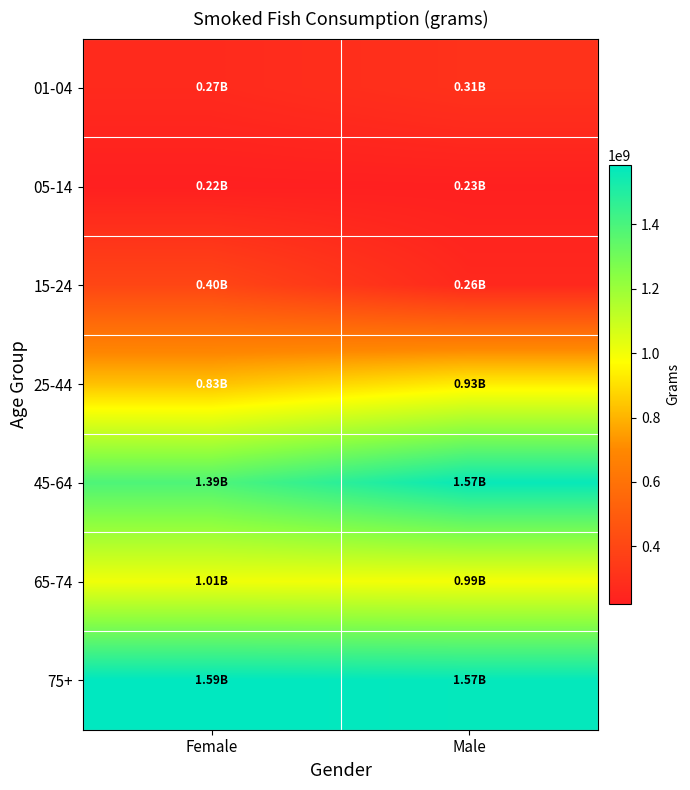

Reading left to right, list all the values displayed in this chart.

01-04: Female=270613894.6	Male=306066197.8
05-14: Female=221939079.9	Male=225420472.9
15-24: Female=397688614.4	Male=263292976.0
25-44: Female=831413391.8	Male=932645885.4
45-64: Female=1389149875.2	Male=1566545000.3
65-74: Female=1006283044.8	Male=994123454.3
75+: Female=1585891106.1	Male=1574327769.9